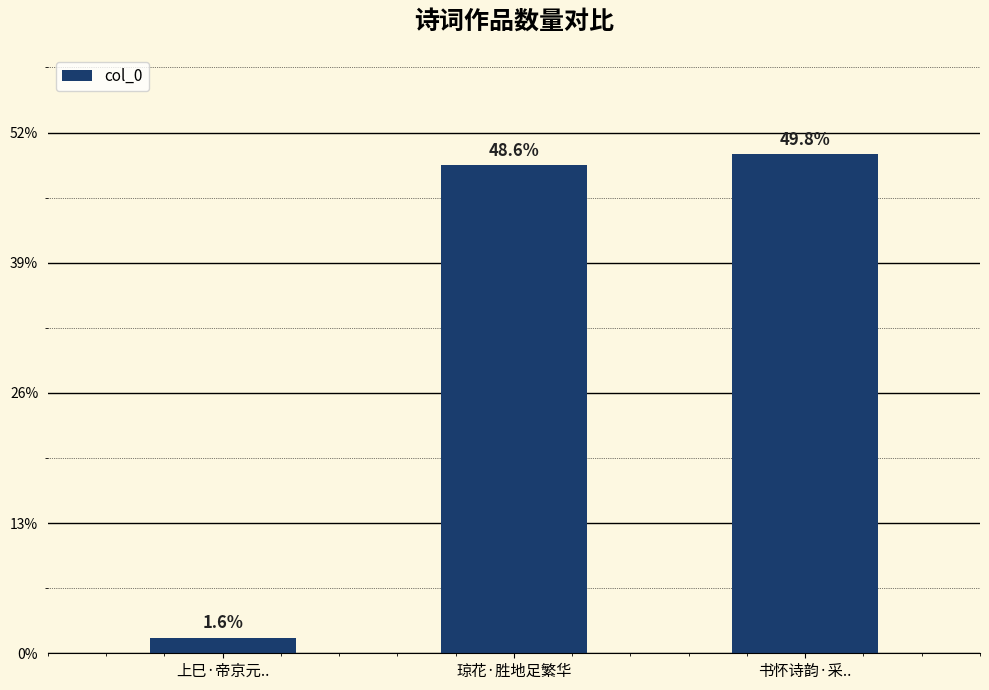

Which label corresponds to the largest value in the chart?

书怀诗韵·采..